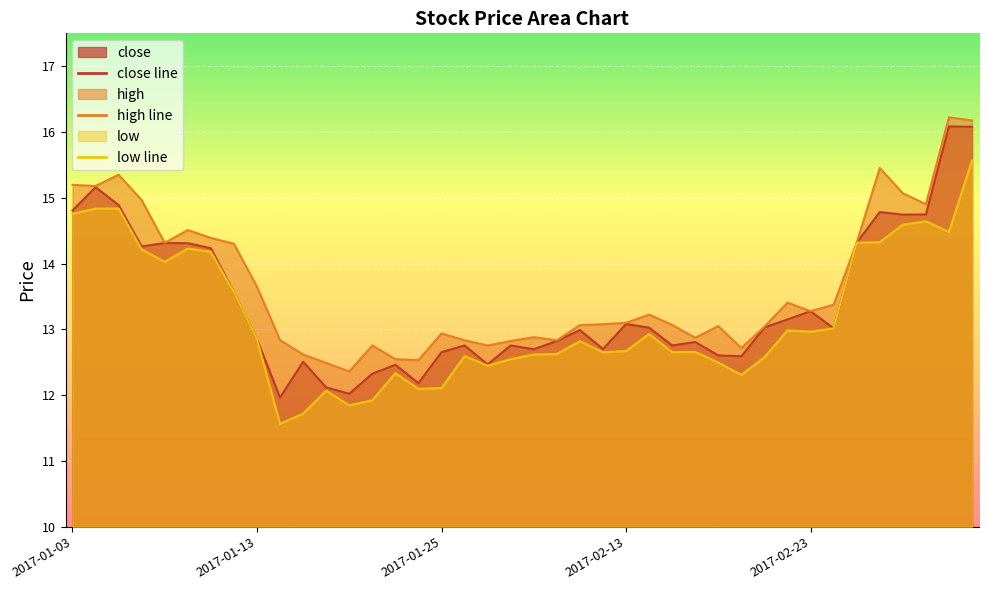

Which series has the largest total across all categories?

high